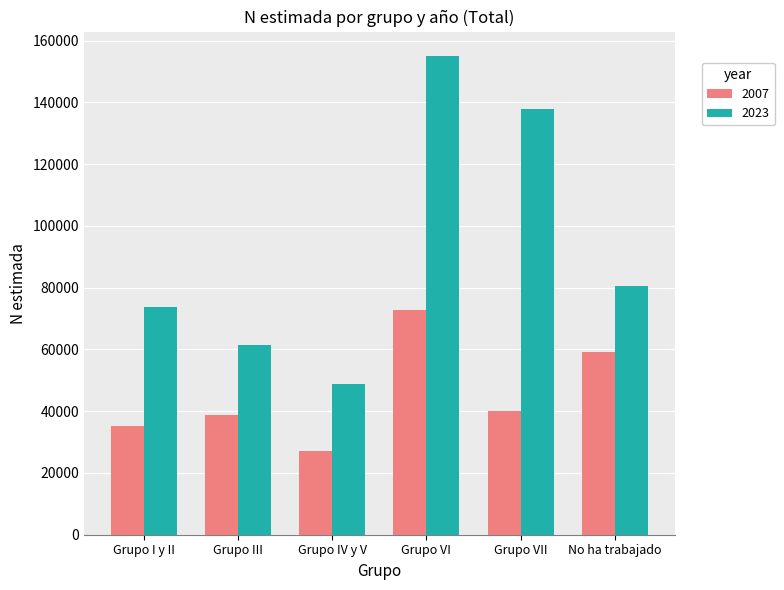

Reading left to right, list all the values displayed in this chart.

2007: 35323	38632	27120	72818	40235	59244
2023: 73825	61527	48937	155215	137934	80529